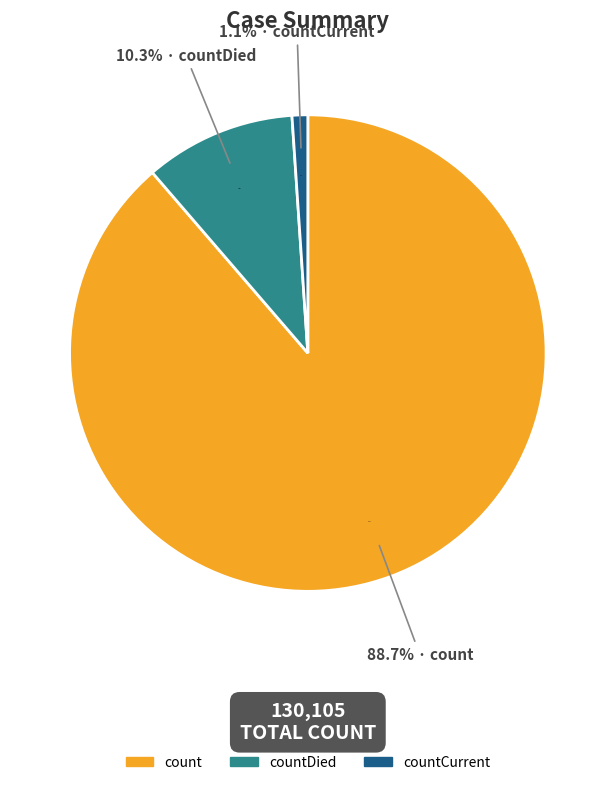

To the nearest percent, what is the difference between the countCurrent and count slice percentages?

88%